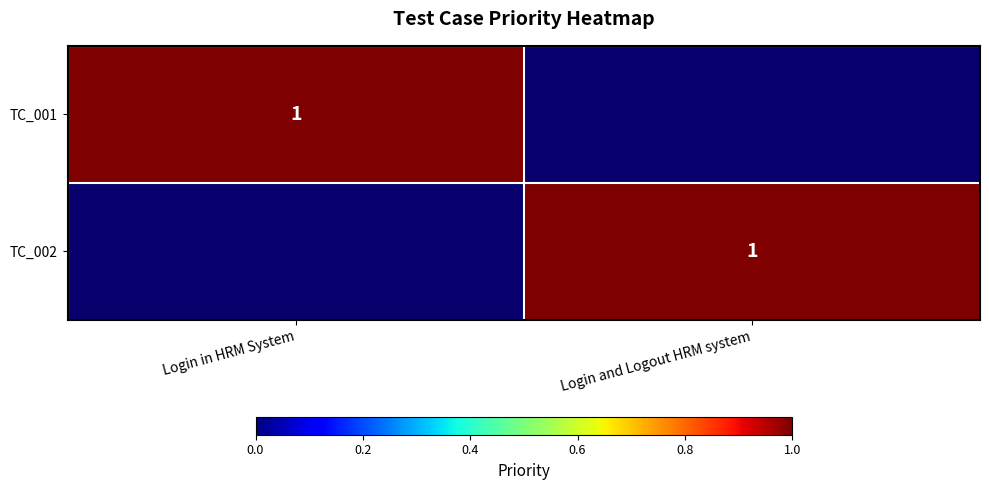

Is it true that TC_002 equals 0 at Login and Logout HRM system?

False